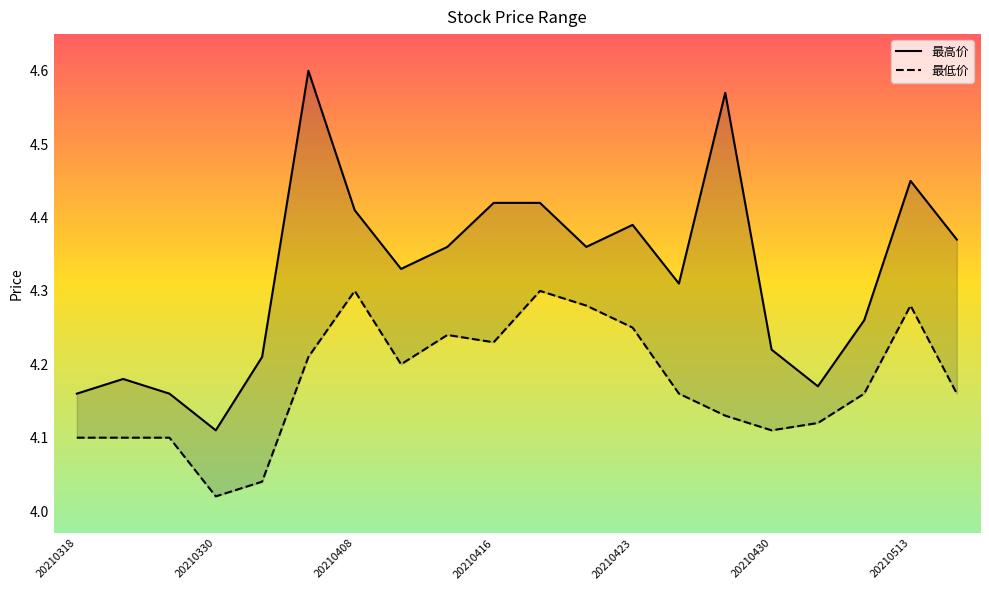

True or false: 最低价 has more than 0 interior local peaks.

True